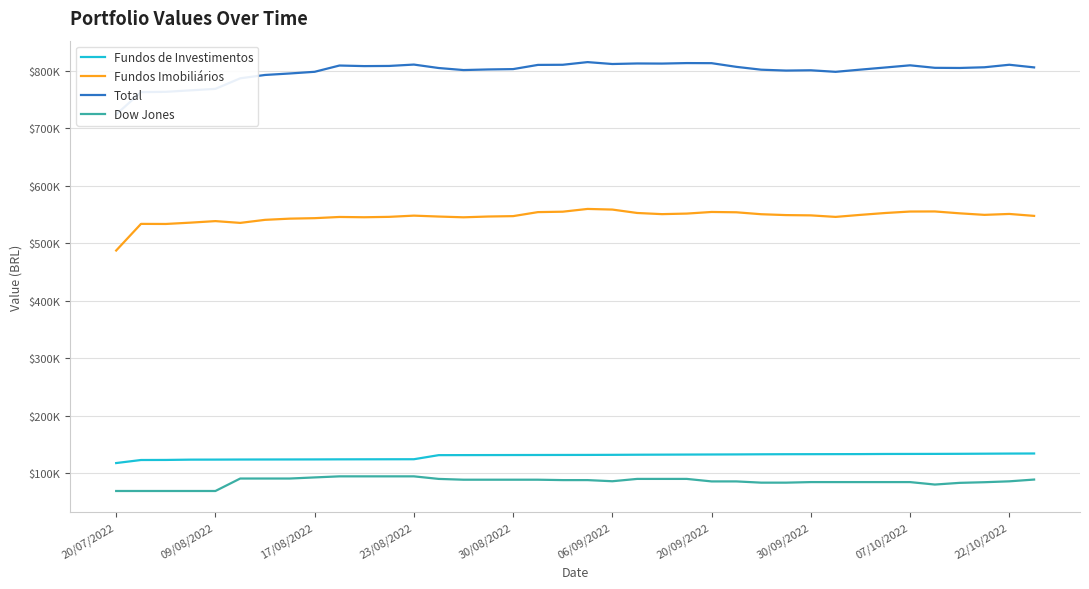

True or false: Dow Jones and Fundos de Investimentos intersect in this chart.

False